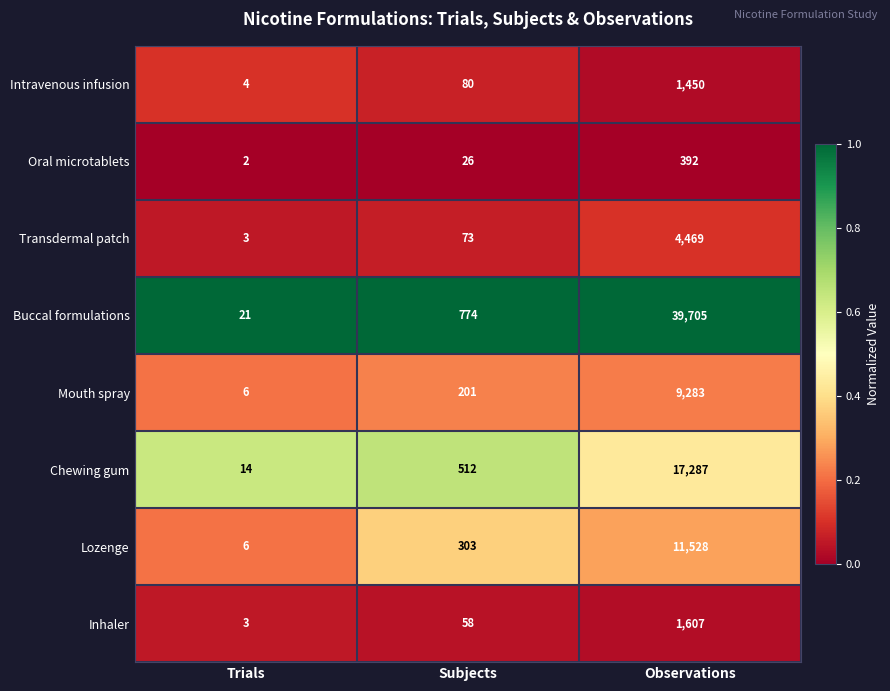

Which series has the largest range (max minus min)?

Buccal formulations